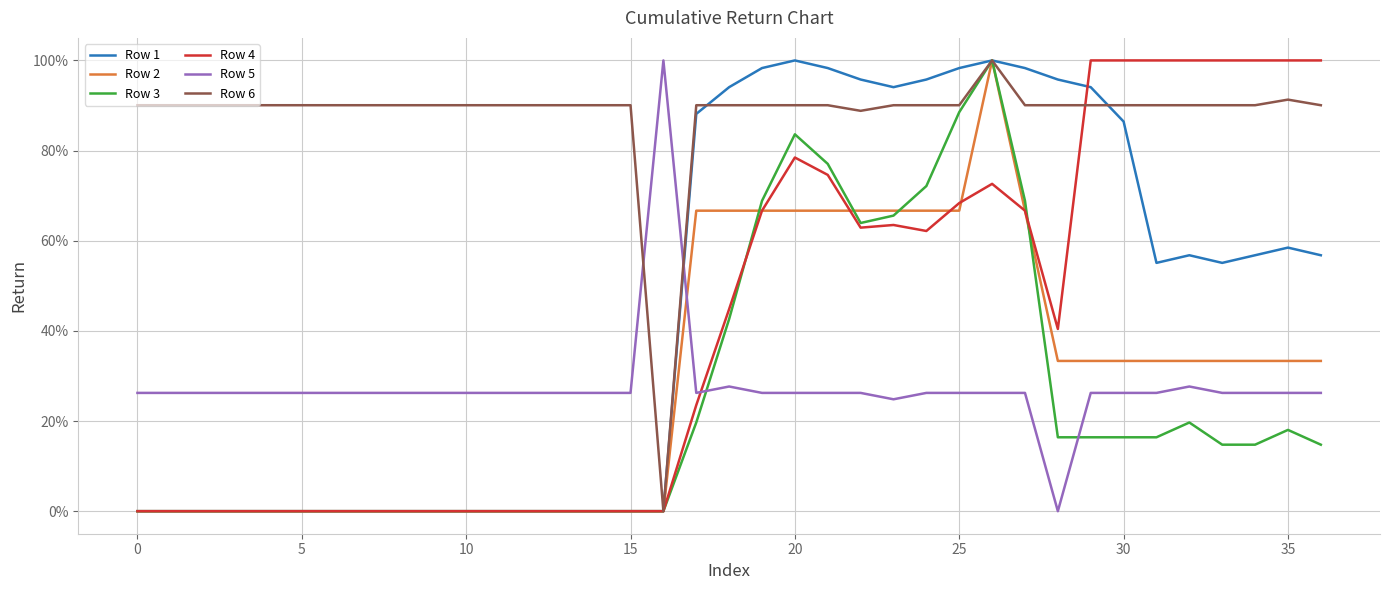

What is the maximum value shown in the chart?

1.0